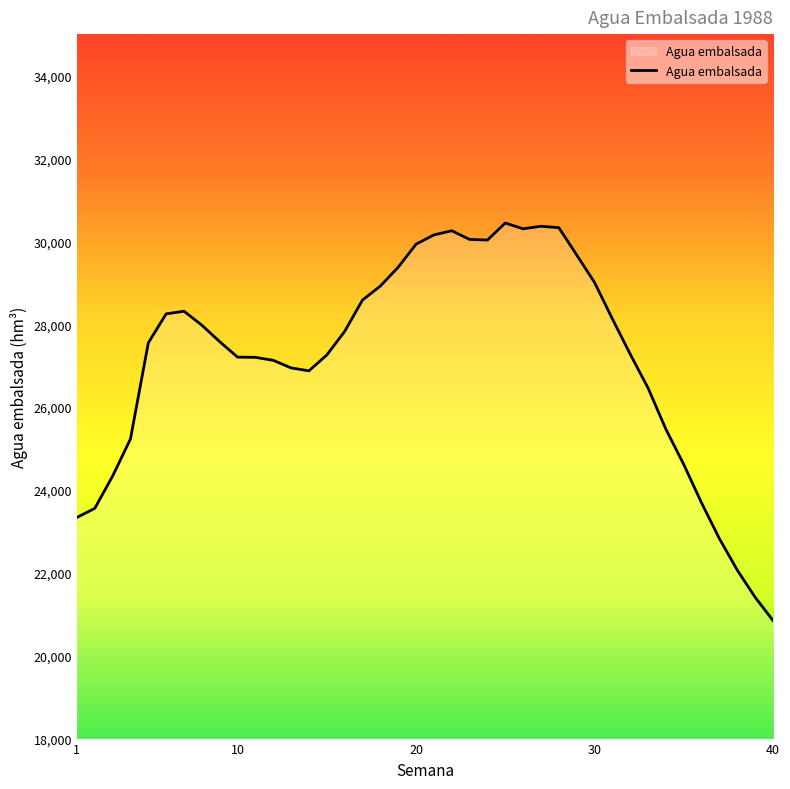

What is the minimum value shown in the chart?

20849